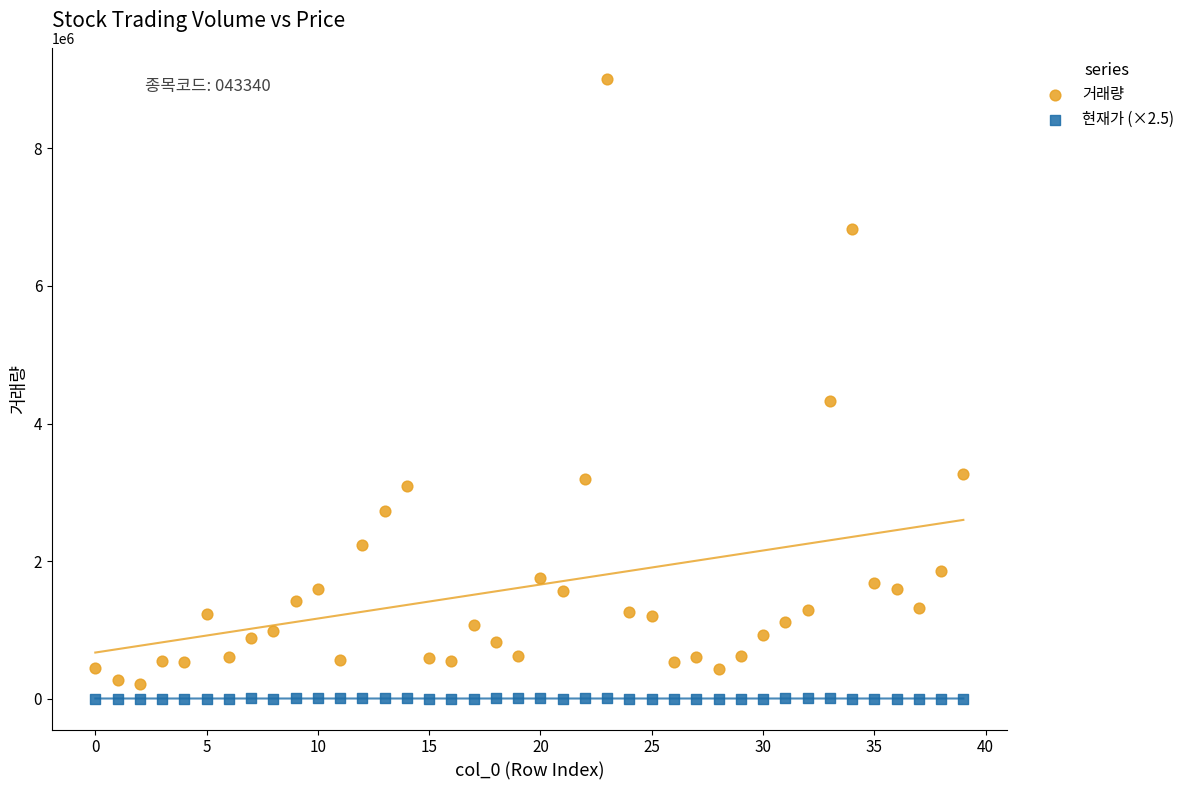

What are all the series names shown in the legend?

거래량, 현재가 (×2.5)